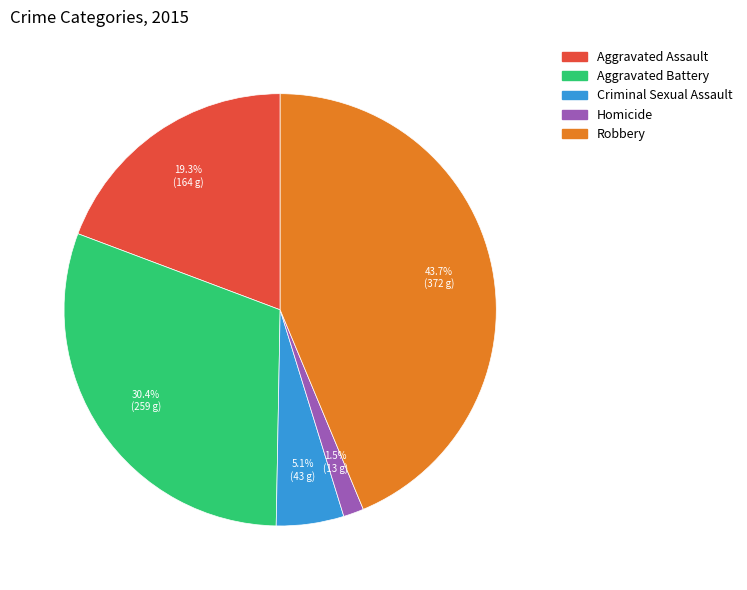

What percentage is the Aggravated Assault slice, to the nearest percent?

19%